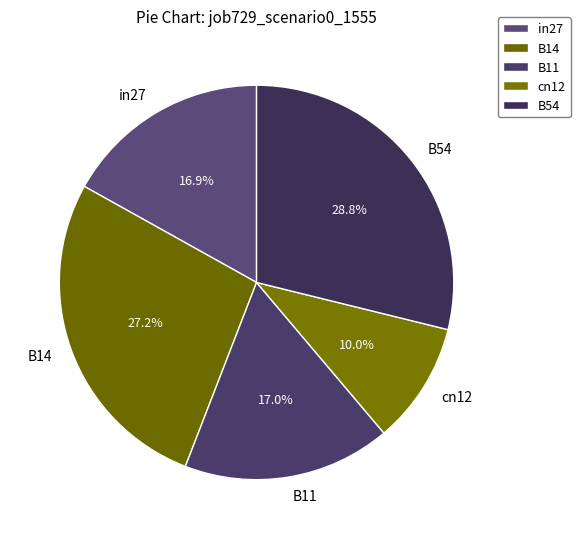

To the nearest percent, what portion does in27 represent?

17%